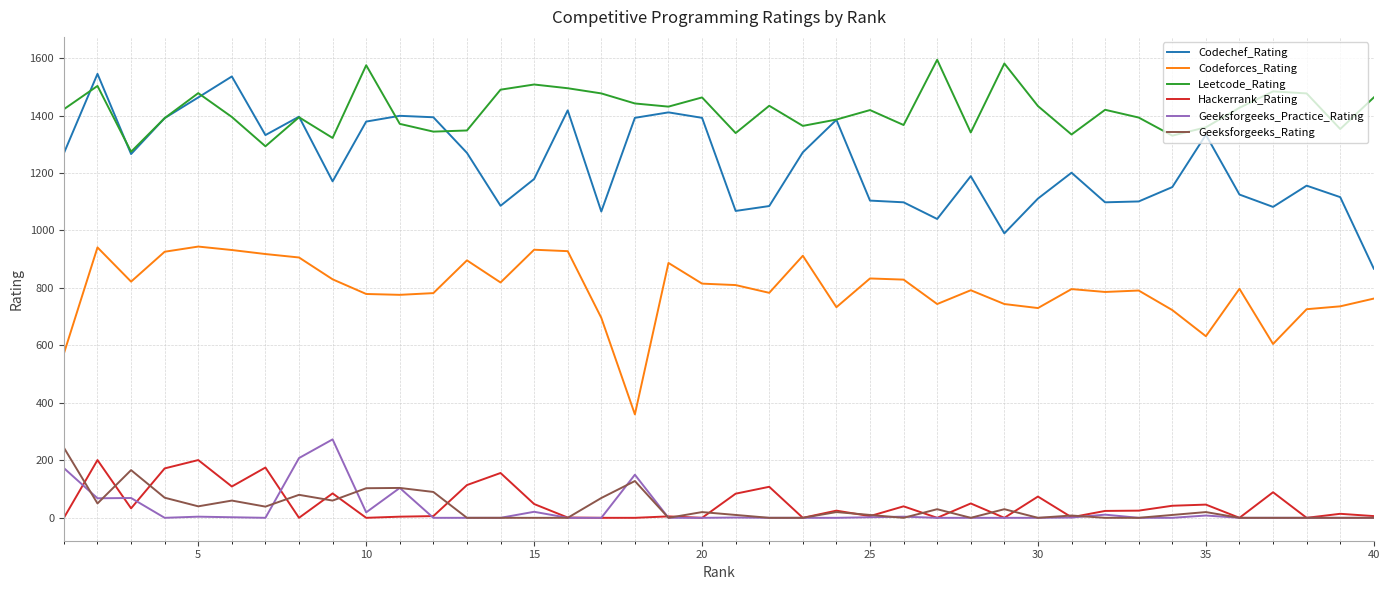

What is the highest value of the Codeforces_Rating series?

944